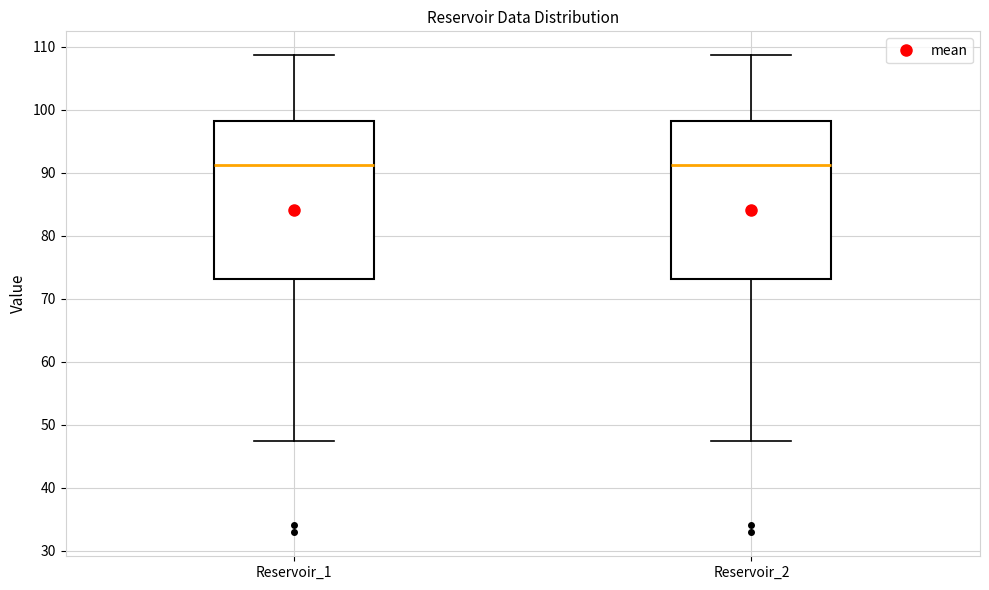

Where is the lower edge of the box for Reservoir_1 on the y-axis? The values are not printed on the chart, so give them approximately, as read against the axis.

73